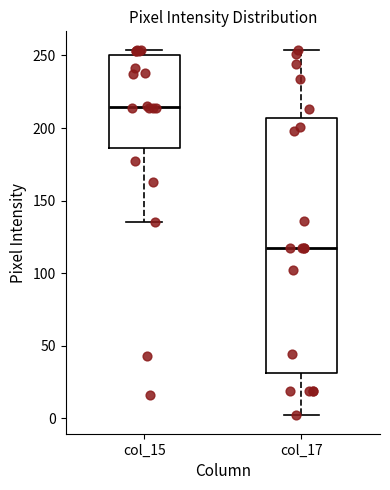

Which box has the lowest median line?

col_17